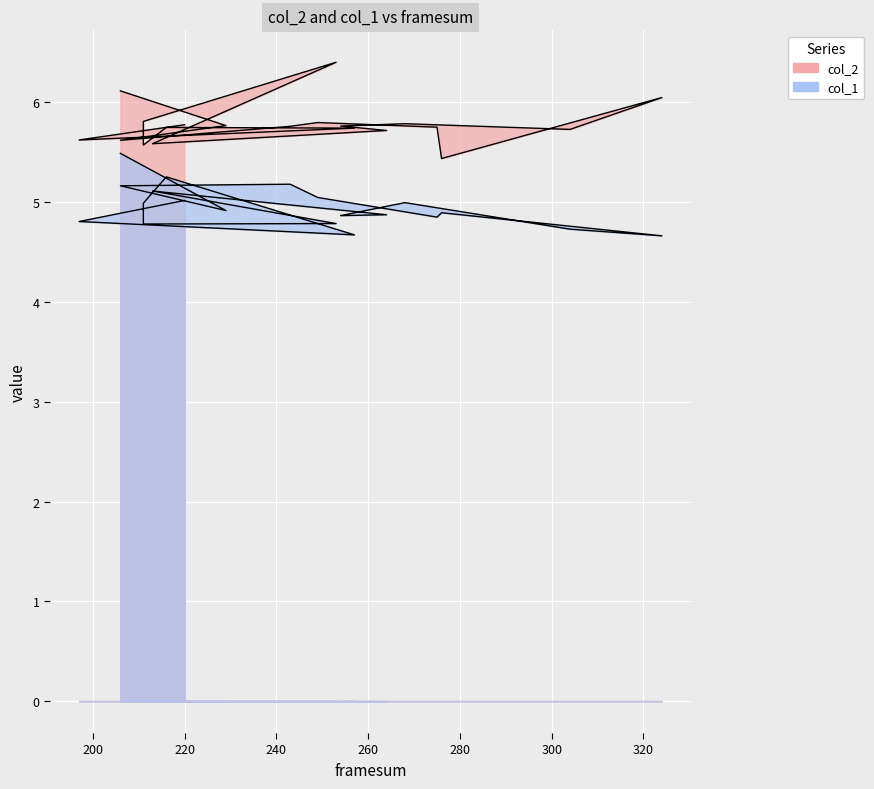

True or false: col_1 and col_2 cross at least once.

False